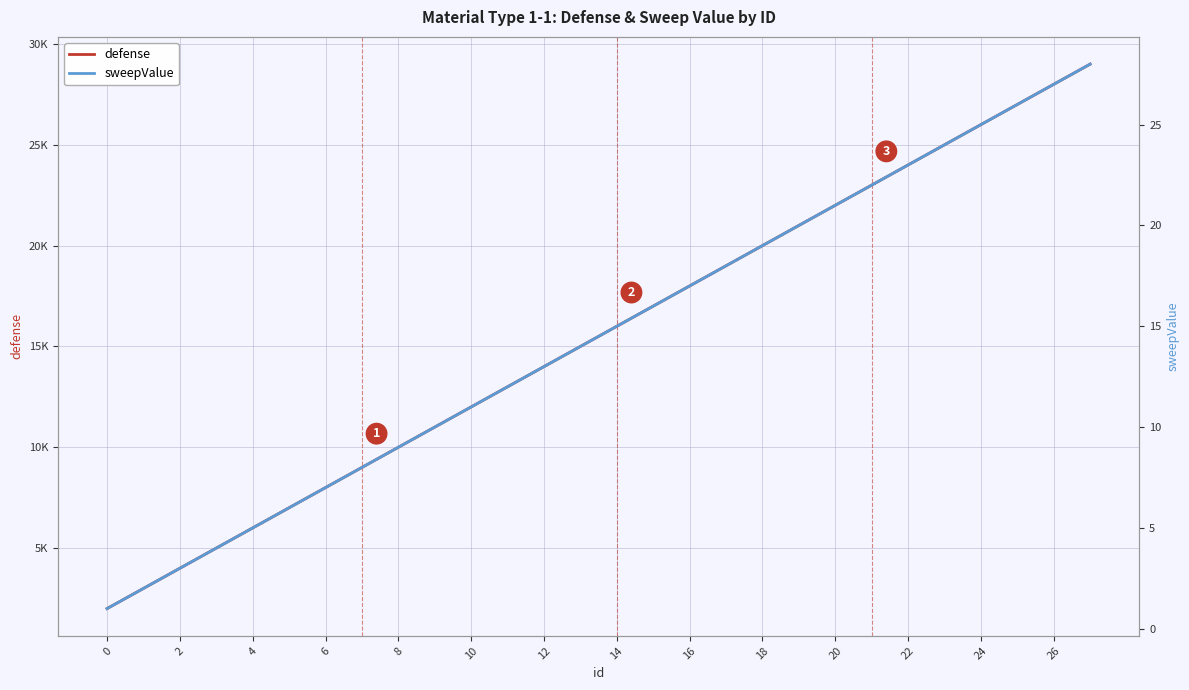

List the series in order of their overall mean, highest first.

defense, sweepValue